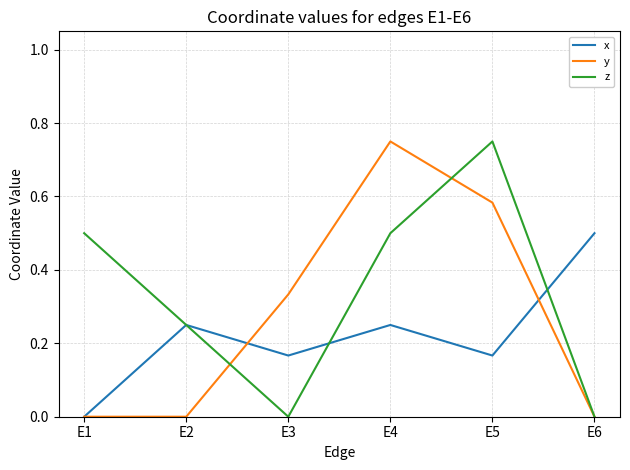

Is the value of y at E3 greater than the value of z at E1?

No